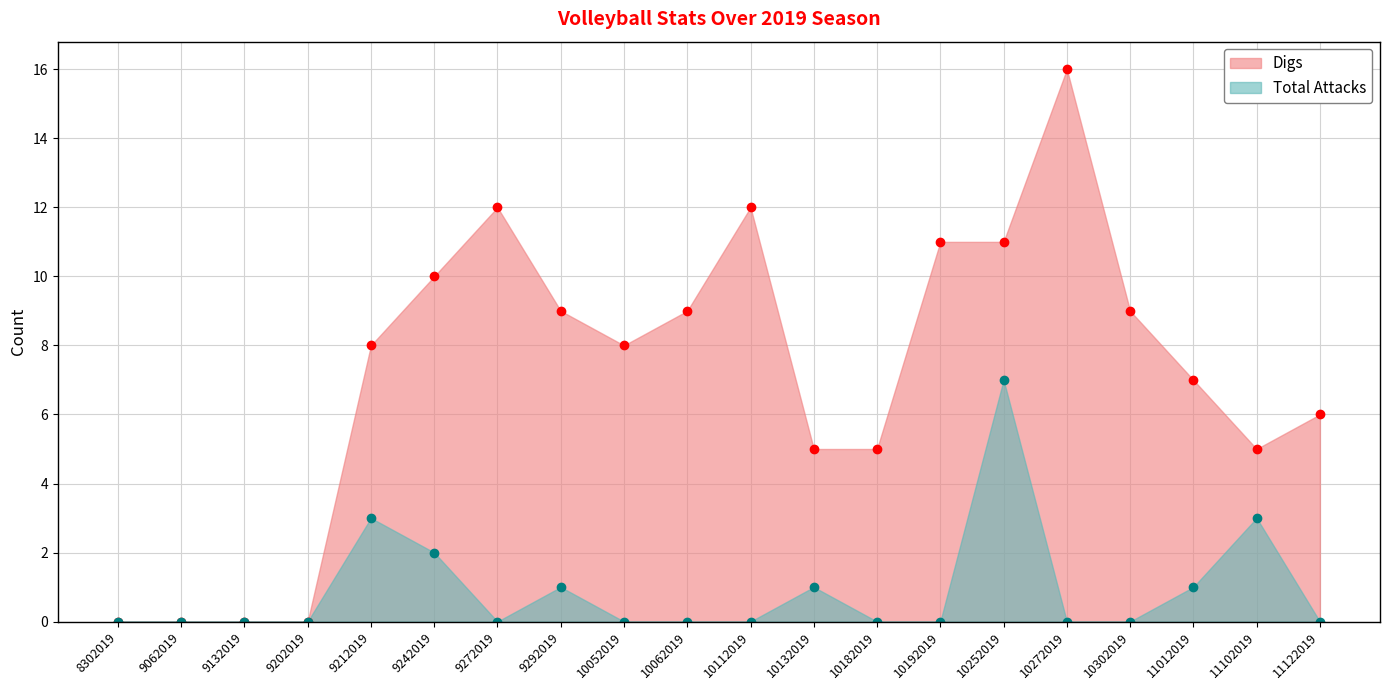

Reading left to right, transcribe all the data shown in this chart.

Digs: 8302019=0	9062019=0	9132019=0	9202019=0	9212019=8	9242019=10	9272019=12	9292019=9	10052019=8	10062019=9	10112019=12	10132019=5	10182019=5	10192019=11	10252019=11	10272019=16	10302019=9	11012019=7	11102019=5	11122019=6
Total Attacks: 8302019=0	9062019=0	9132019=0	9202019=0	9212019=3	9242019=2	9272019=0	9292019=1	10052019=0	10062019=0	10112019=0	10132019=1	10182019=0	10192019=0	10252019=7	10272019=0	10302019=0	11012019=1	11102019=3	11122019=0